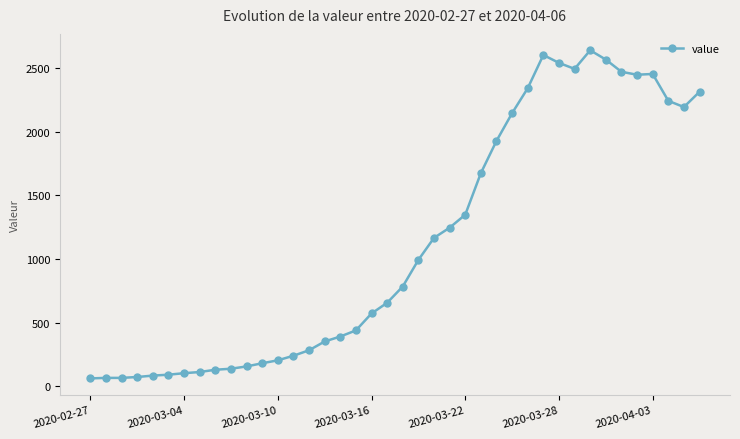

What is the sum of all values?

44956